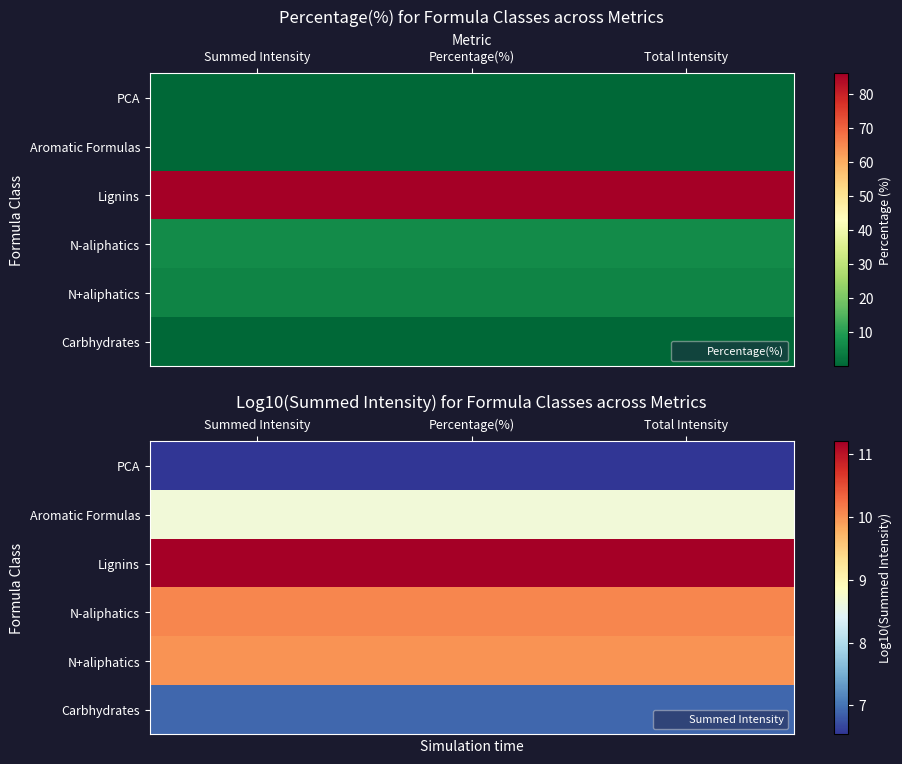

At Total Intensity, list the series in order from smallest to largest.

PCA, Carbhydrates, Aromatic Formulas, N+aliphatics, N-aliphatics, Lignins